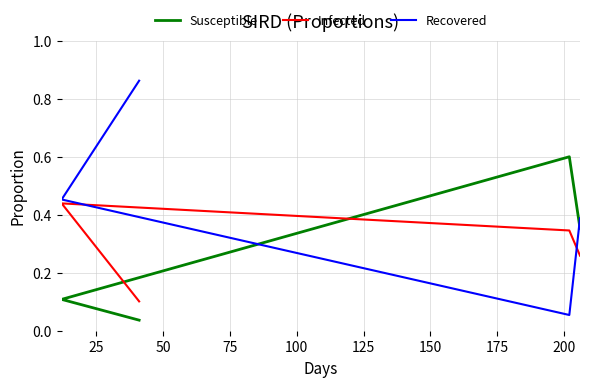

True or false: Susceptible has more than 1 points higher than both neighbors.

False